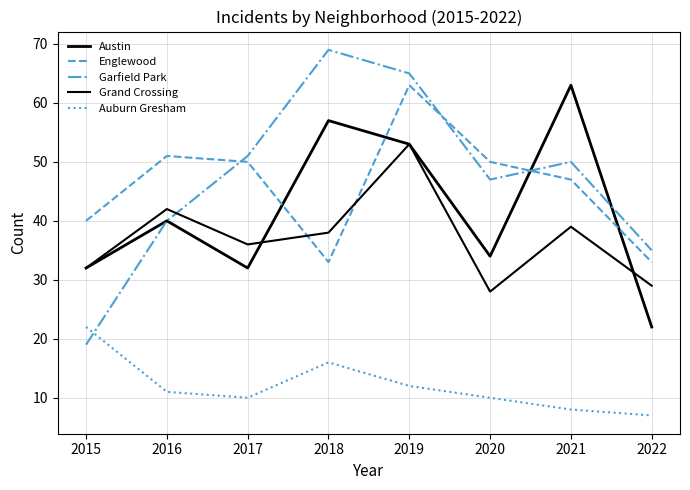

The value of Garfield Park at 2017 is 85. True or false?

False